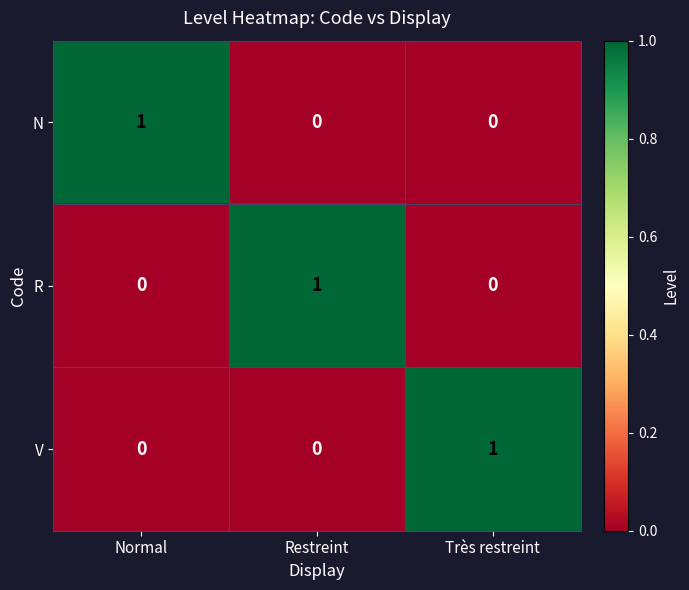

Reading left to right, extract all data points from this chart.

N: Normal=1	Restreint=0	Très restreint=0
R: Normal=0	Restreint=1	Très restreint=0
V: Normal=0	Restreint=0	Très restreint=1